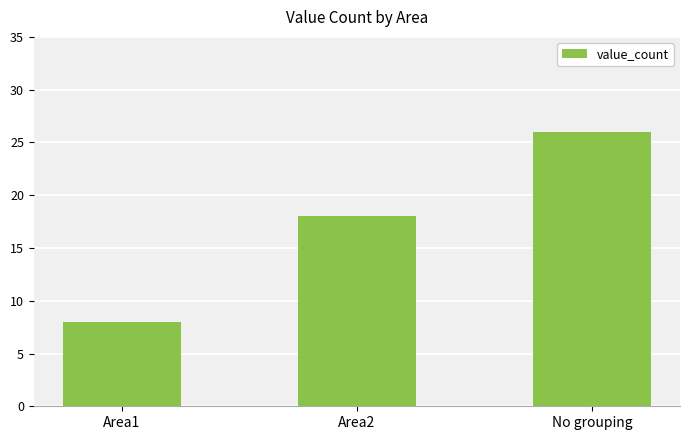

Which category has the lowest value across all series?

Area1